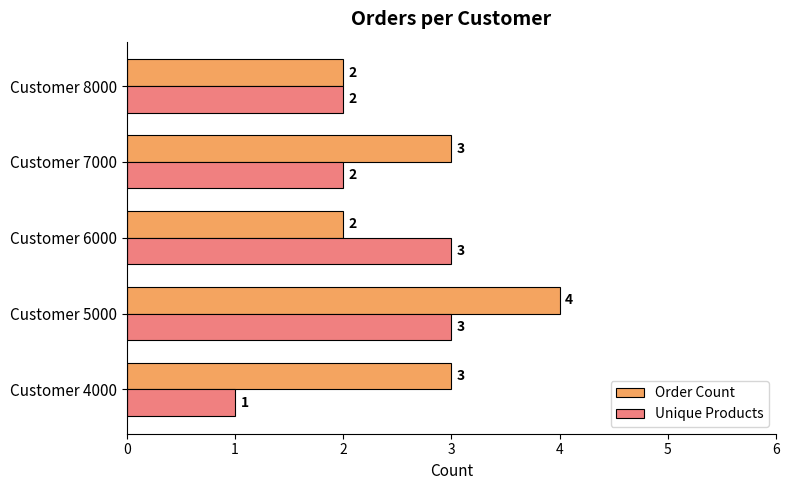

What is the maximum value shown in the chart?

4